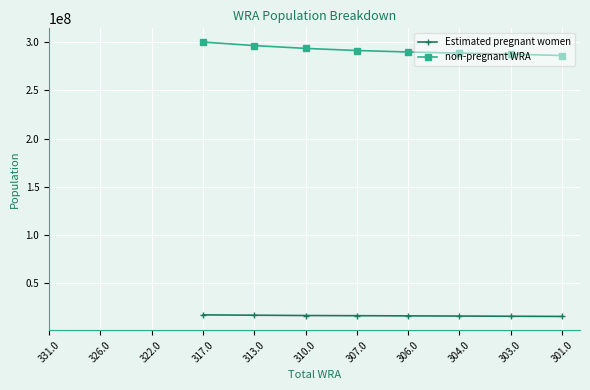

How many data points in non-pregnant WRA are less than 291441156?

4